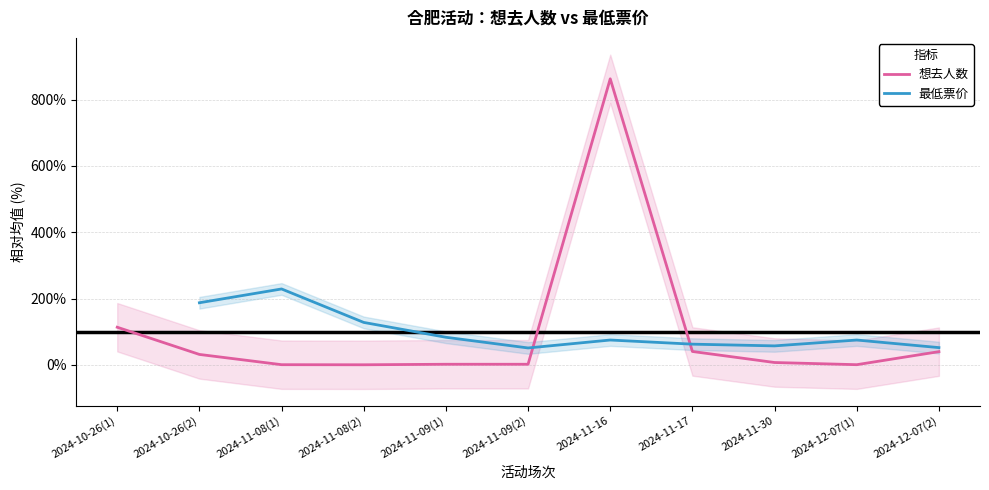

At 2024-11-16, list the series in order from largest to smallest.

想去人数, 最低票价